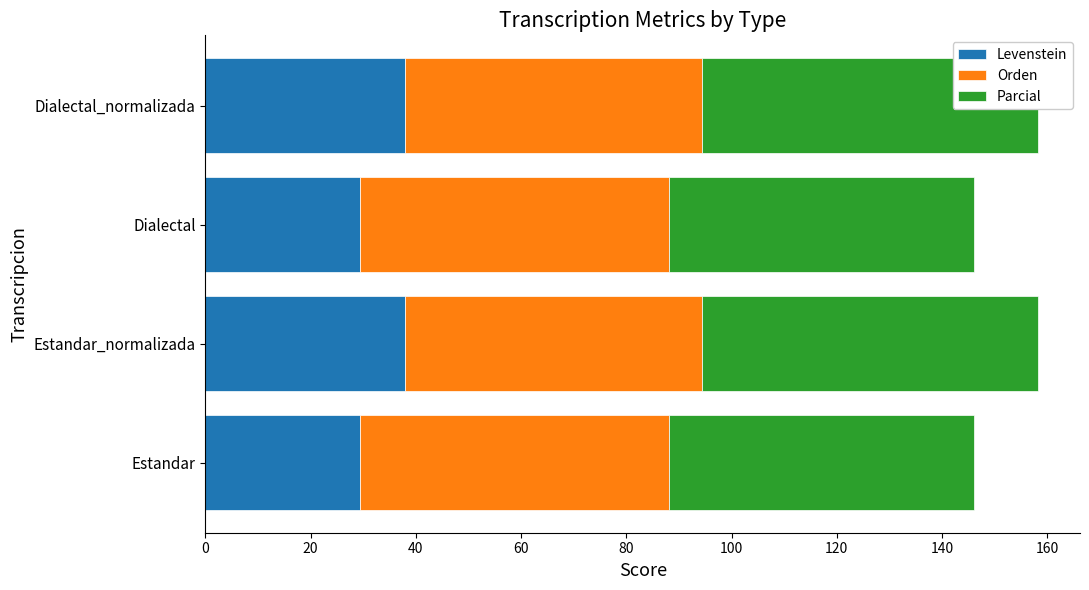

What is the difference between the maximum and minimum values in the Orden series?

2.2